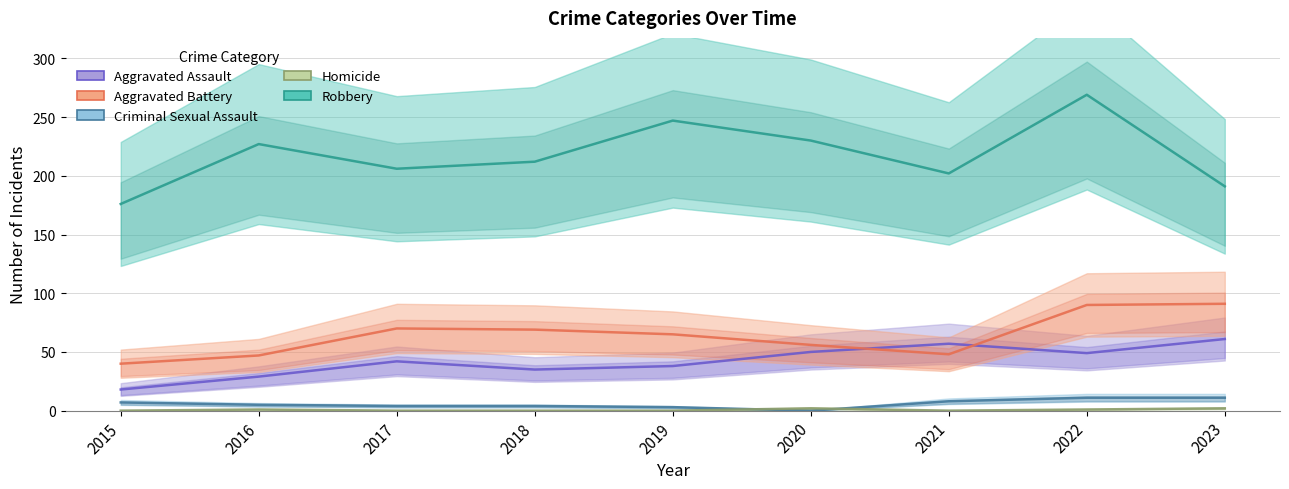

Rank the series by their maximum value, from highest to lowest.

Robbery, Aggravated Battery, Aggravated Assault, Criminal Sexual Assault, Homicide